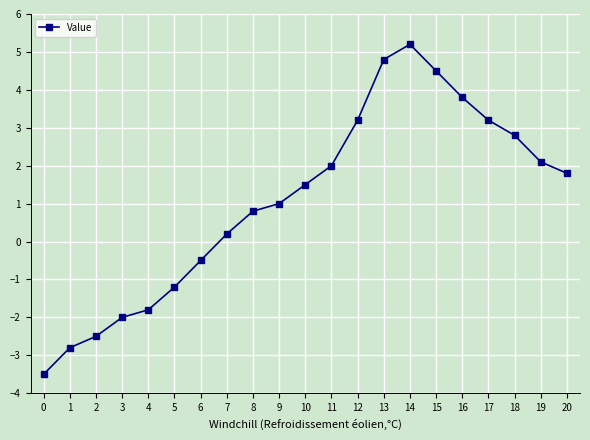

What is the value of the 4th point from the left?

-2.0